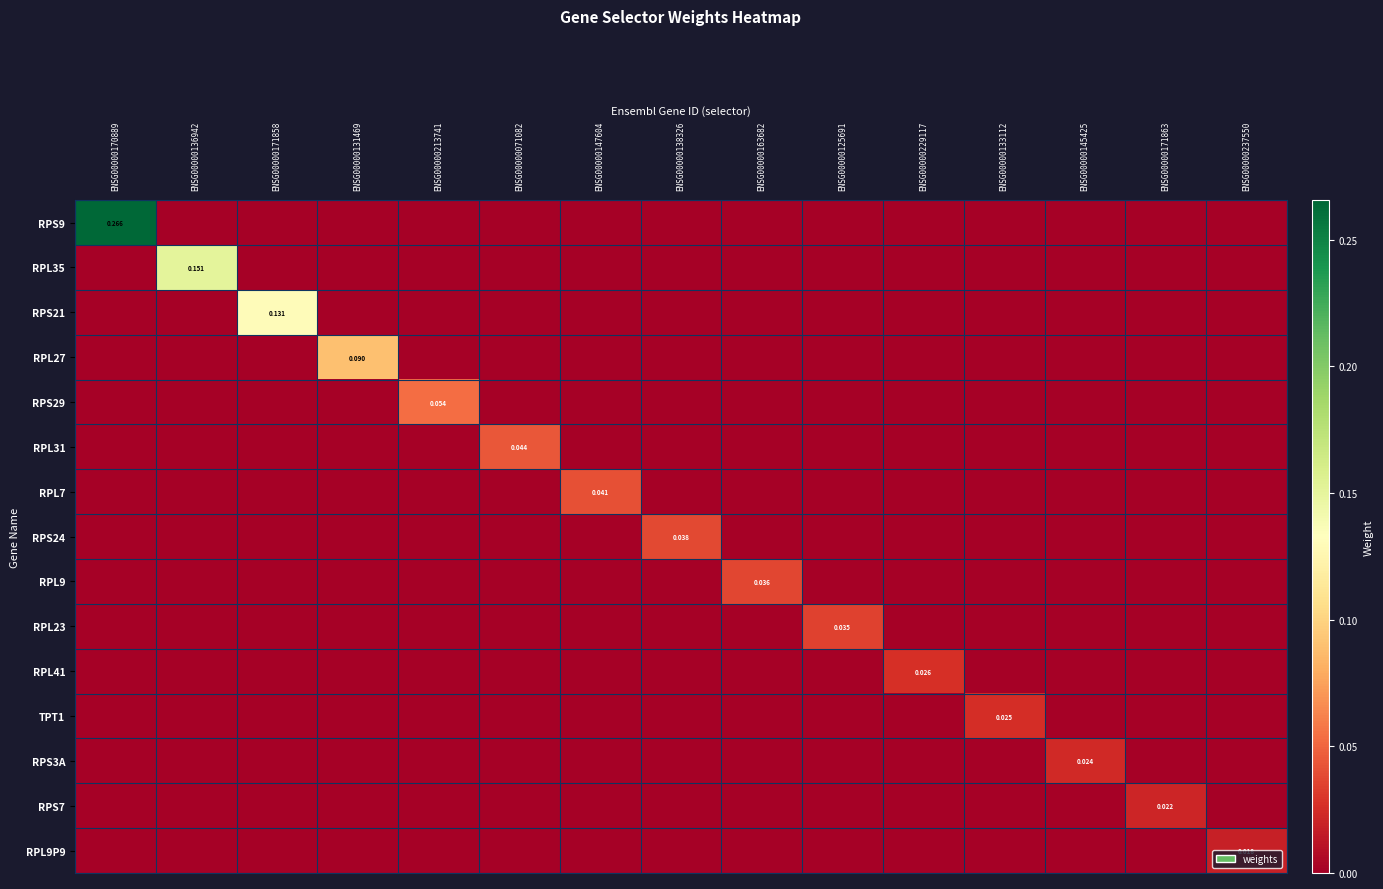

Which category has the lowest value across all series?

ENSG00000136942